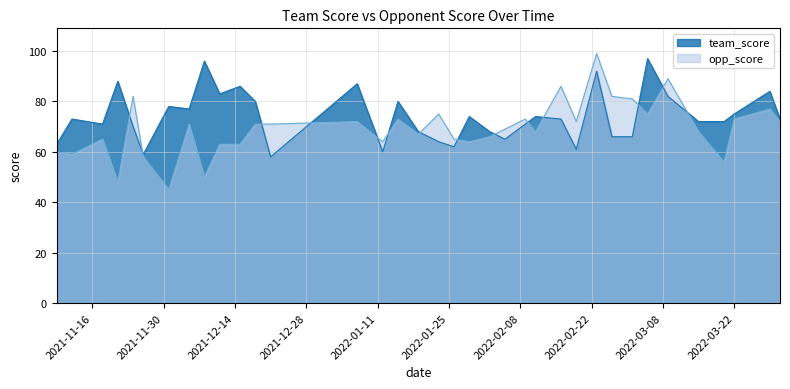

Is the value of opp_score at 2022-02-11 greater than the value of team_score at 2021-11-26?

Yes